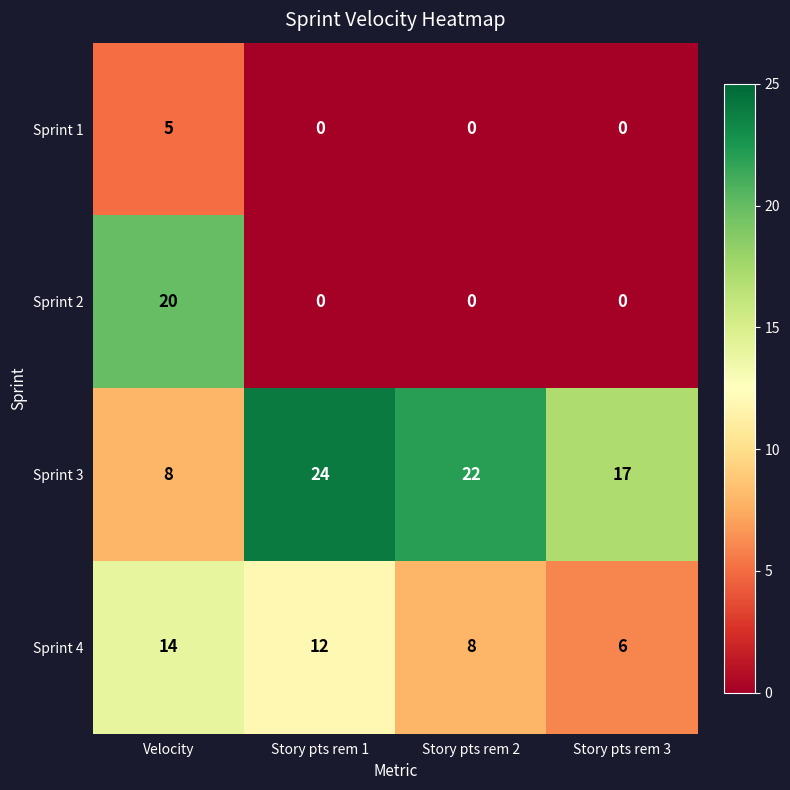

Reading right to left, what are all the values shown in this chart?

Sprint 1: 0	0	0	5
Sprint 2: 0	0	0	20
Sprint 3: 17	22	24	8
Sprint 4: 6	8	12	14